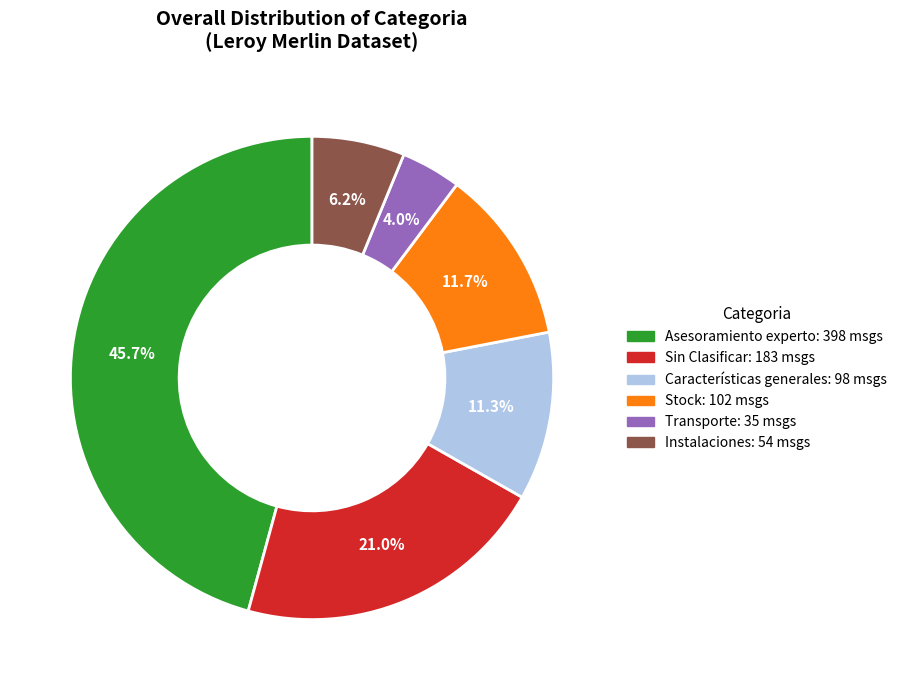

To the nearest percent, what percentage of the pie is Características generales?

11%